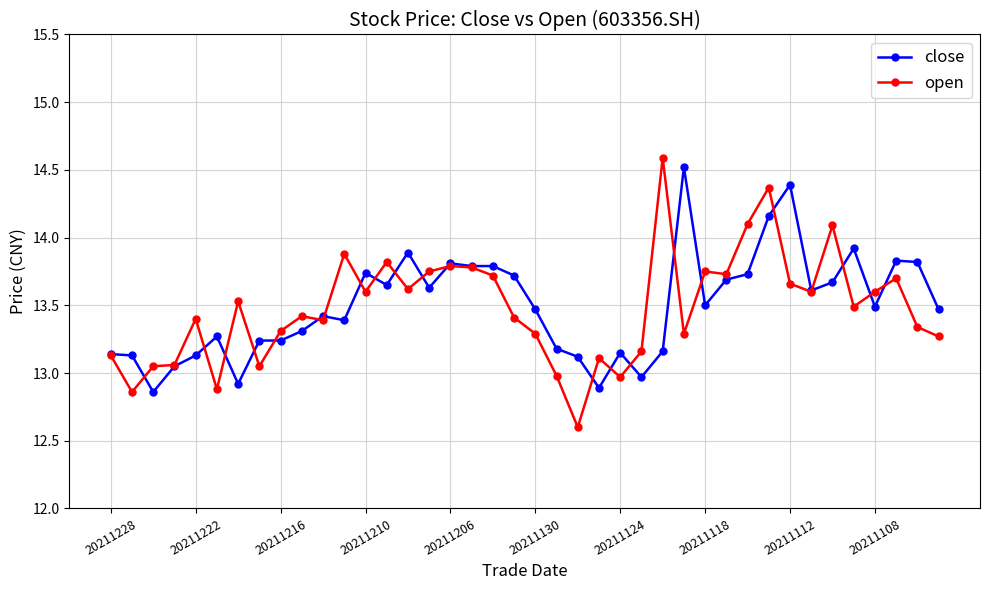

What is the value of the open point at the 32nd from the left?

14.4